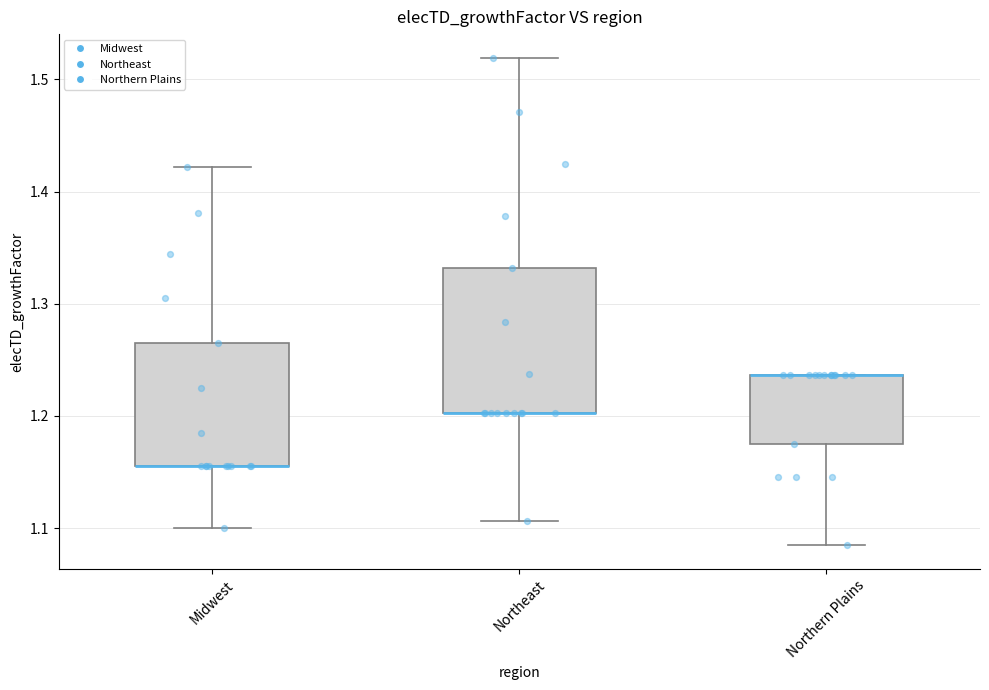

Where is the upper edge of the box for Northern Plains on the y-axis? The values are not printed on the chart, so give them approximately, as read against the axis.

1.24